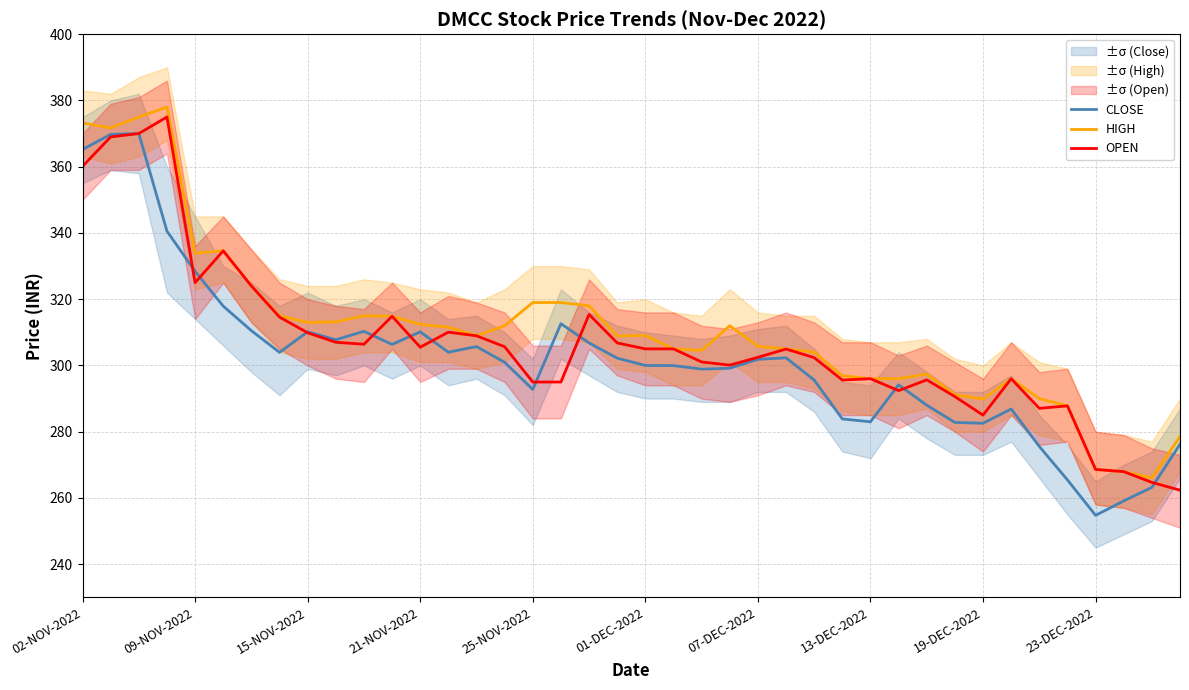

Where is CLOSE nearest to the value 312?

17